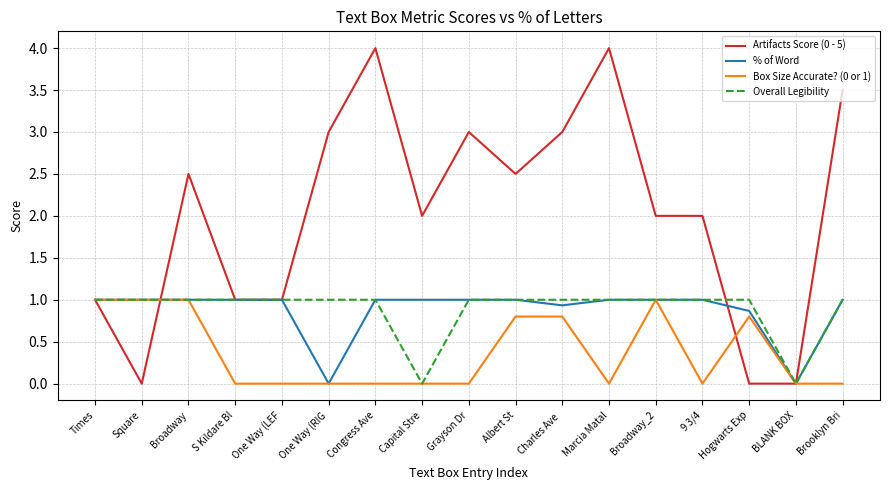

Count the number of categories in the chart.

17